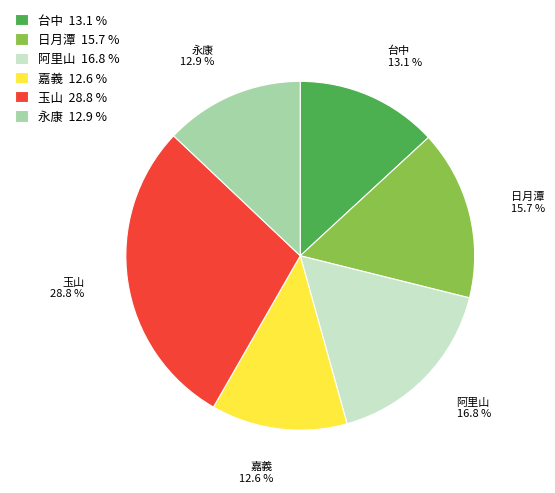

The 嘉義 slice represents 1% of the pie. True or false?

False